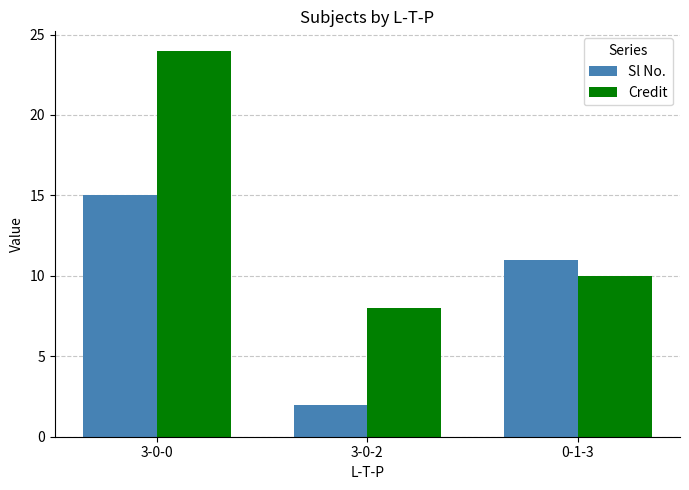

List the labels in order of Credit value, smallest first.

3-0-2, 0-1-3, 3-0-0